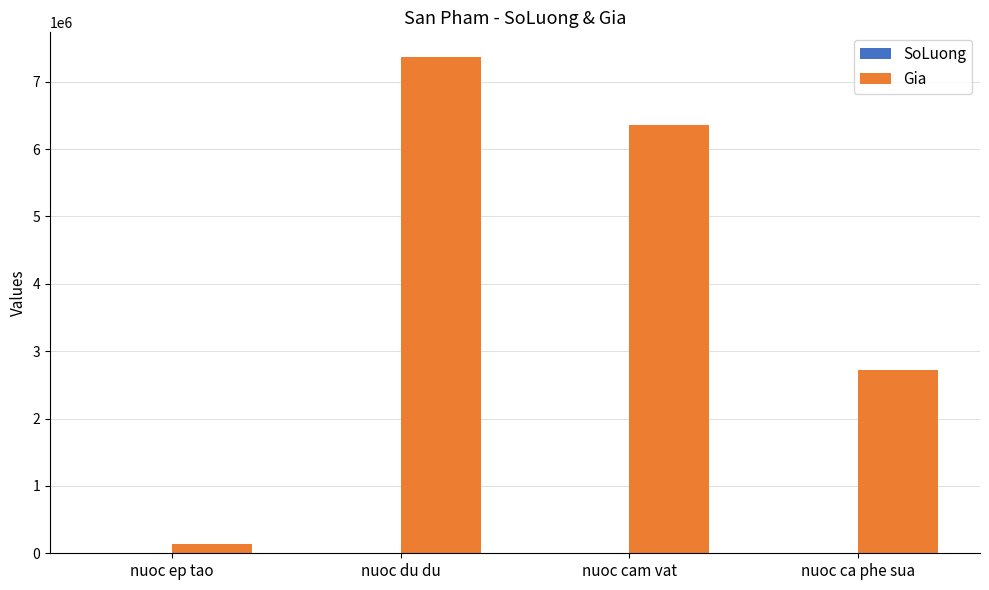

Is it true that Gia equals 2727282 at nuoc ca phe sua?

True